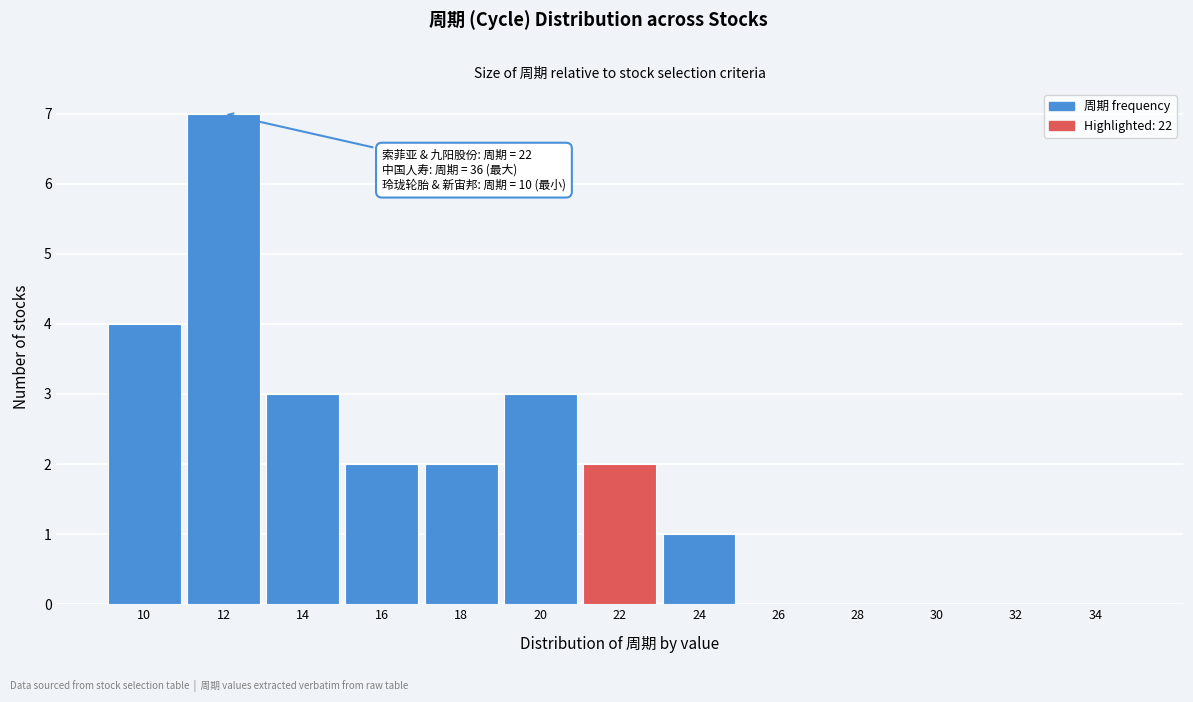

Reading left to right, transcribe all the data shown in this chart.

10=4	12=7	14=3	16=2	18=2	20=3	22=2	24=1	26=0	28=0	30=0	32=0	34=0